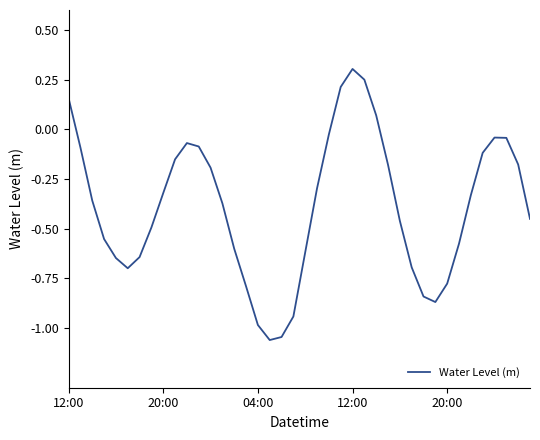

What is the greatest value displayed?

0.3